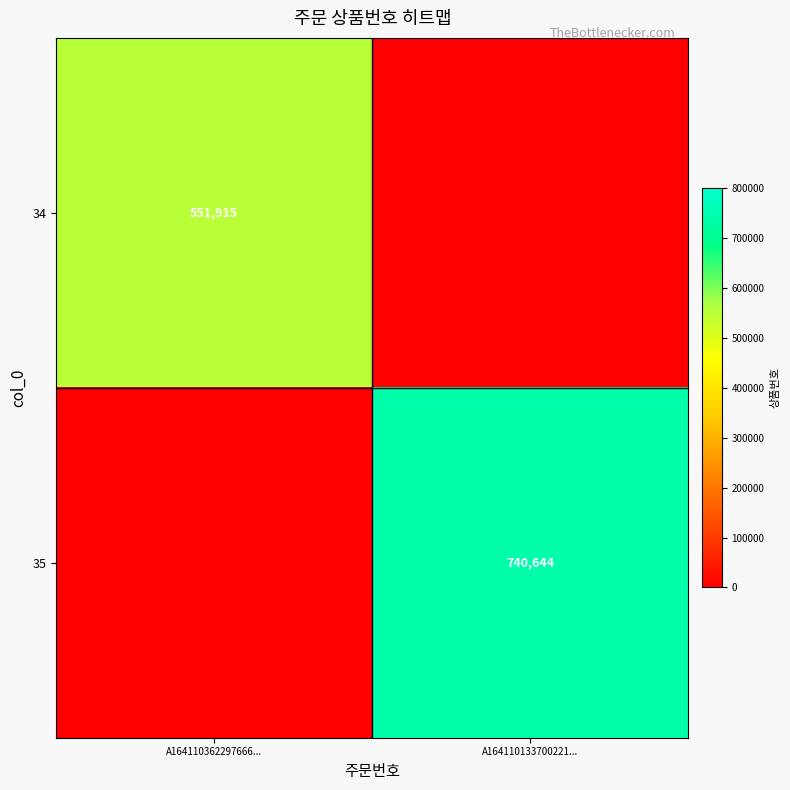

What is the highest value of the 34 series?

551915.0